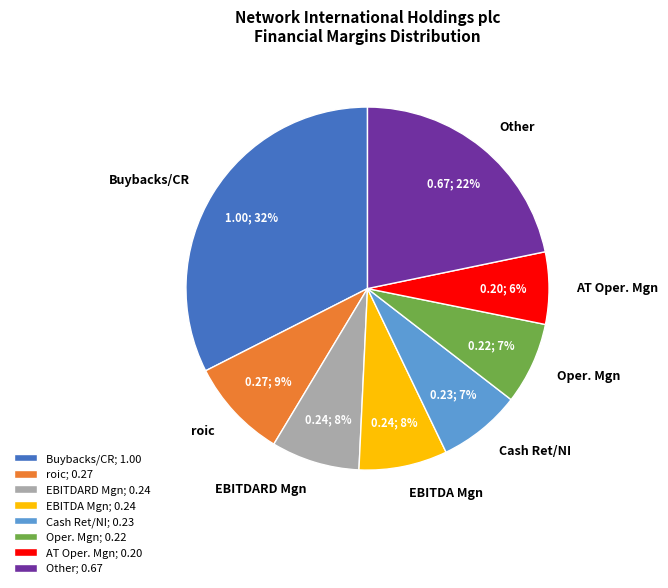

Which has a higher value, Oper. Mgn or Buybacks/CR?

Buybacks/CR